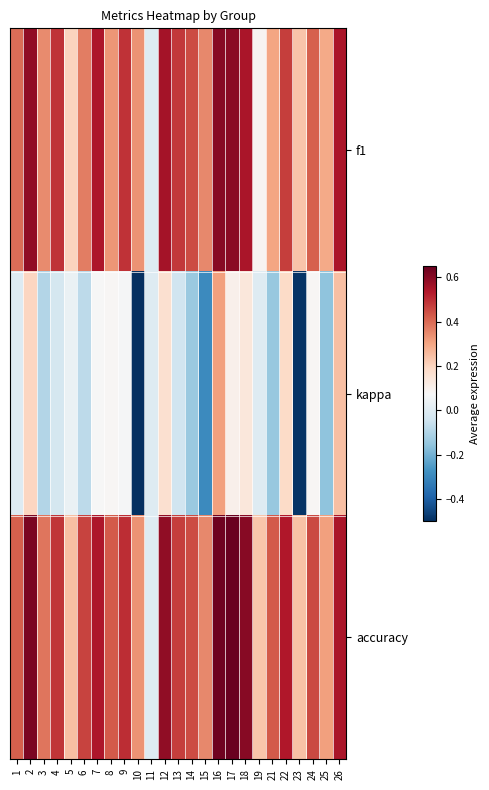

Rank the series at 12 from lowest to highest value.

kappa, f1, accuracy